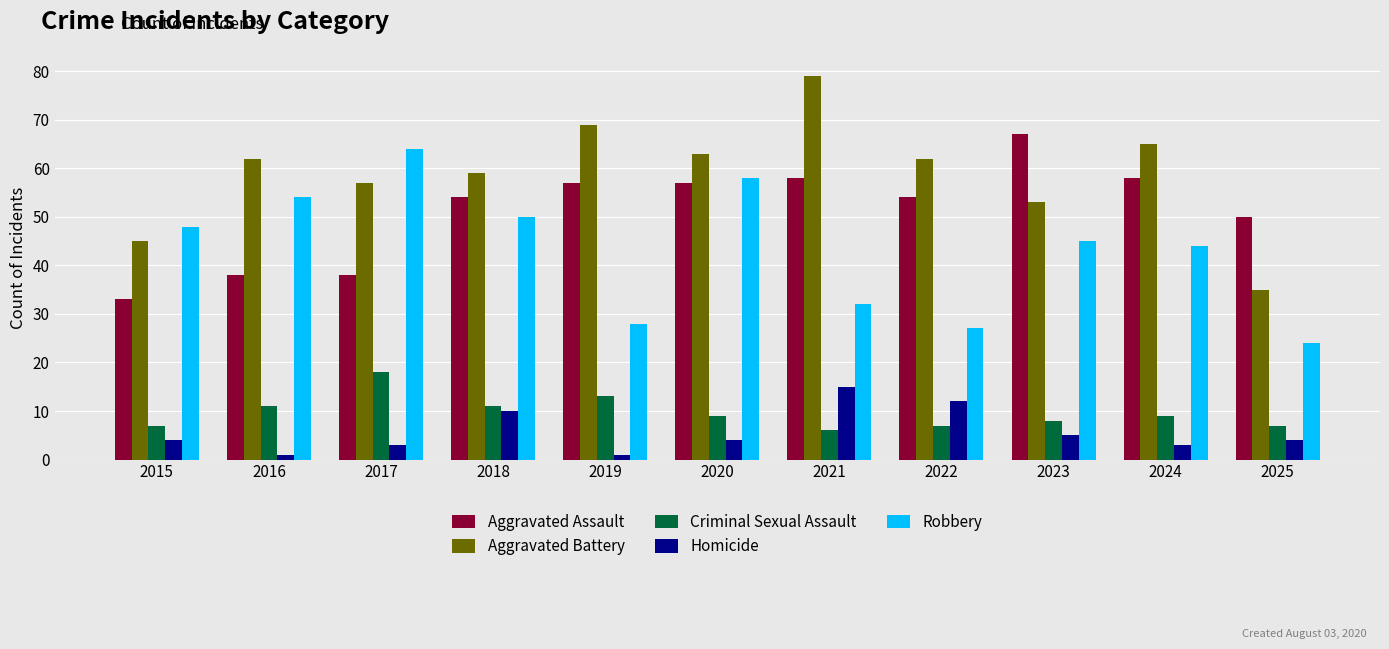

How many groups of bars are there?

11